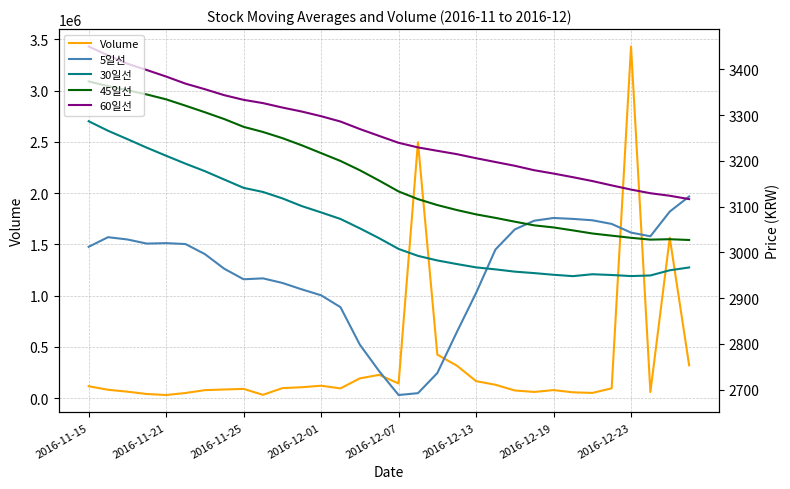

How many intersections are there between 60일선 and 5일선?

1